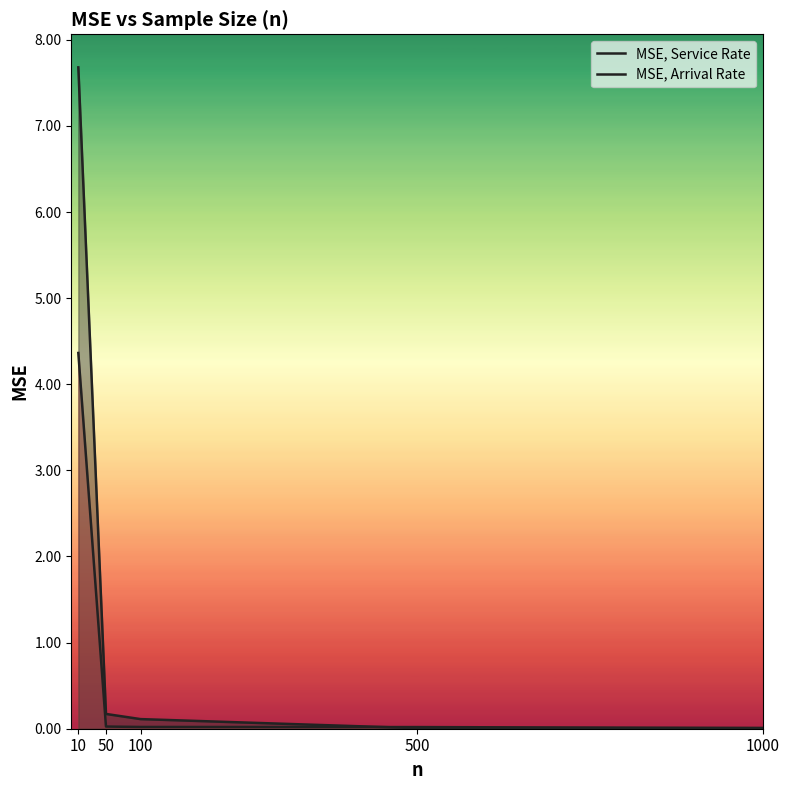

Is the value of MSE, Arrival Rate at 100 greater than the value of MSE, Service Rate at 500?

Yes